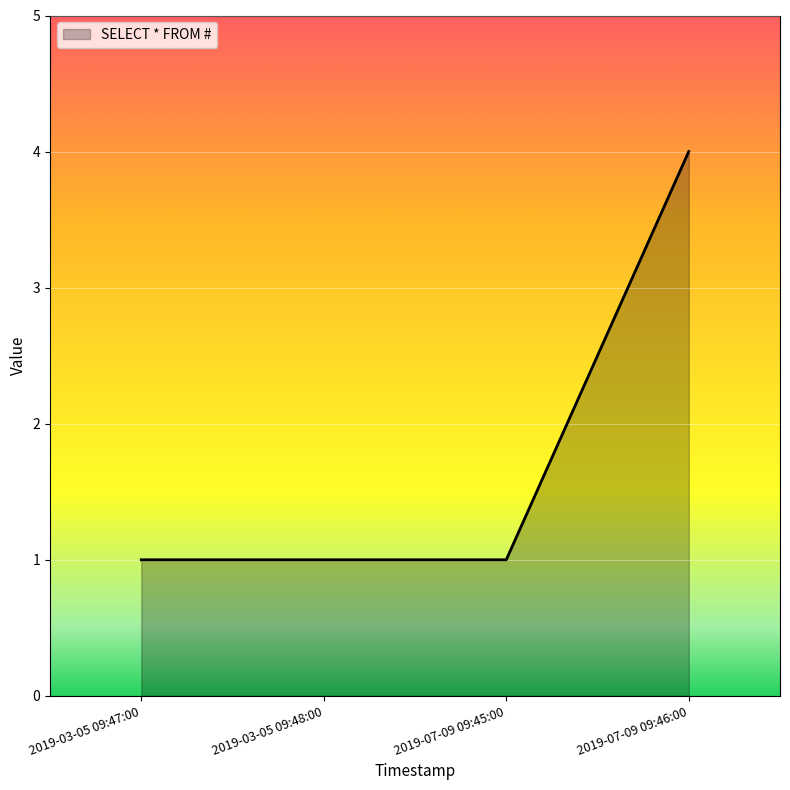

What is the ratio of the value at 2019-03-05 09:48:00 to the value at 2019-07-09 09:45:00?

1.0